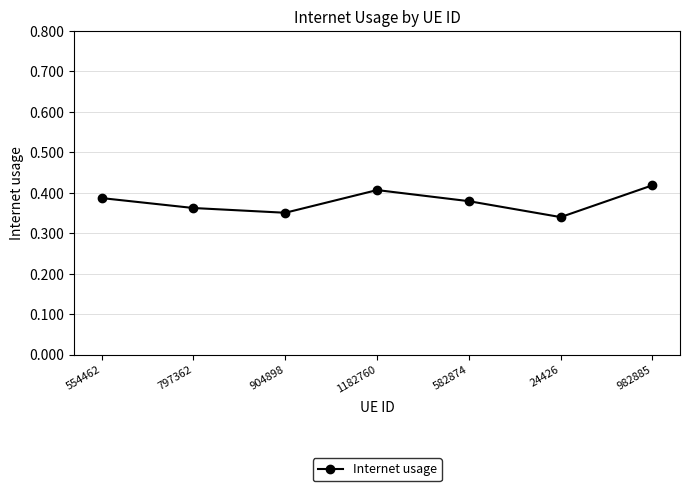

What is the label of the 4th point from the right?

1182760